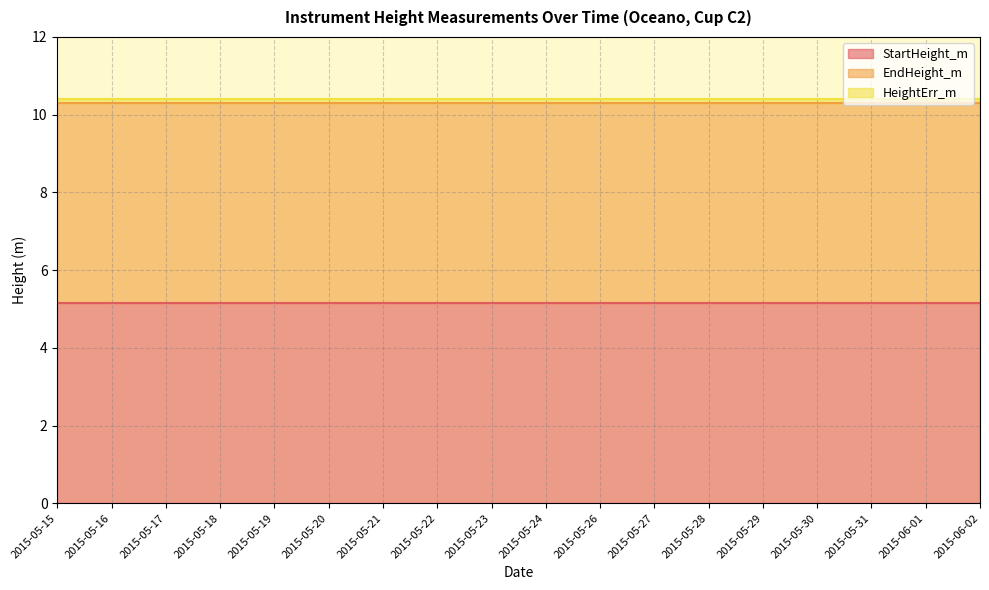

What is the highest value of the HeightErr_m series?

0.1